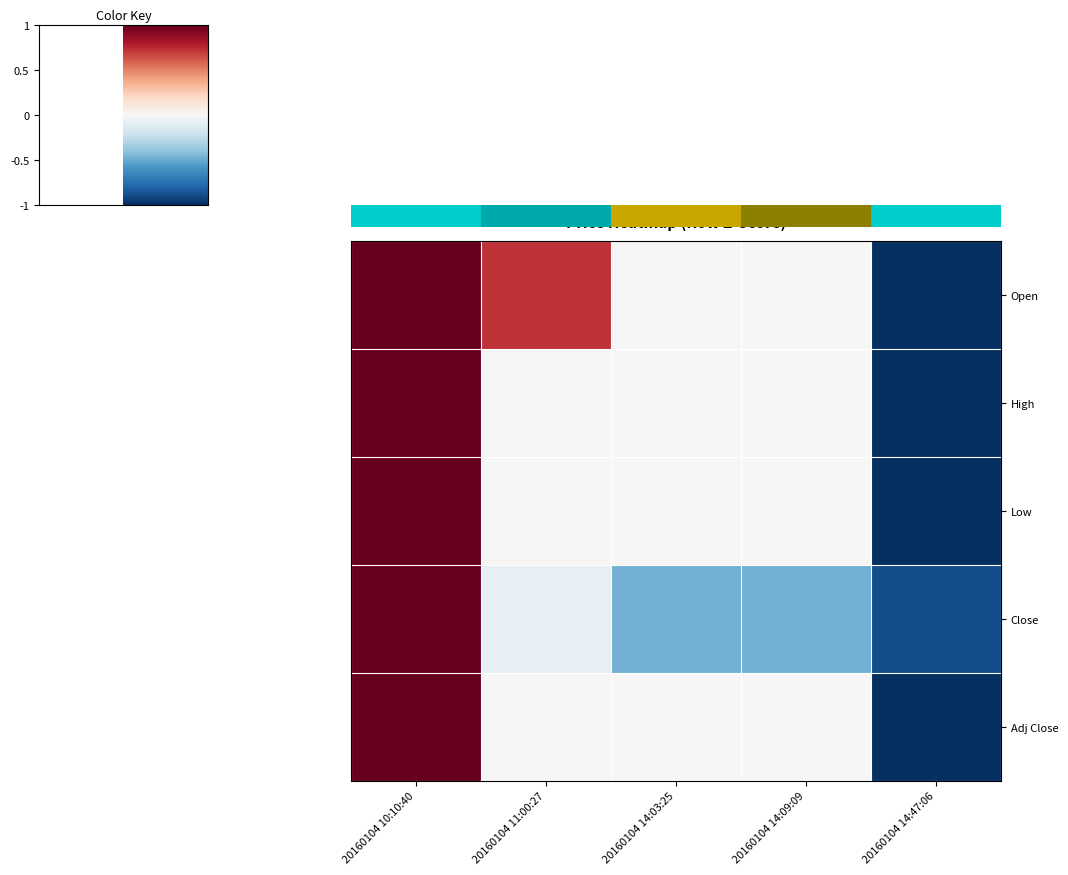

What is the difference between the second highest and second lowest values in the Open series?

0.7